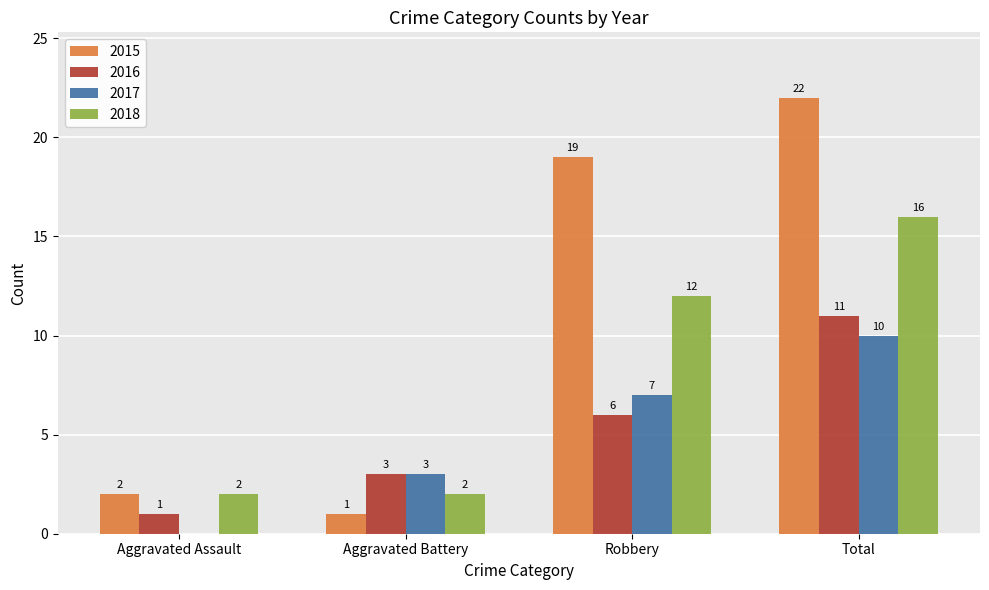

The value of 2016 at Aggravated Assault is 2. True or false?

False